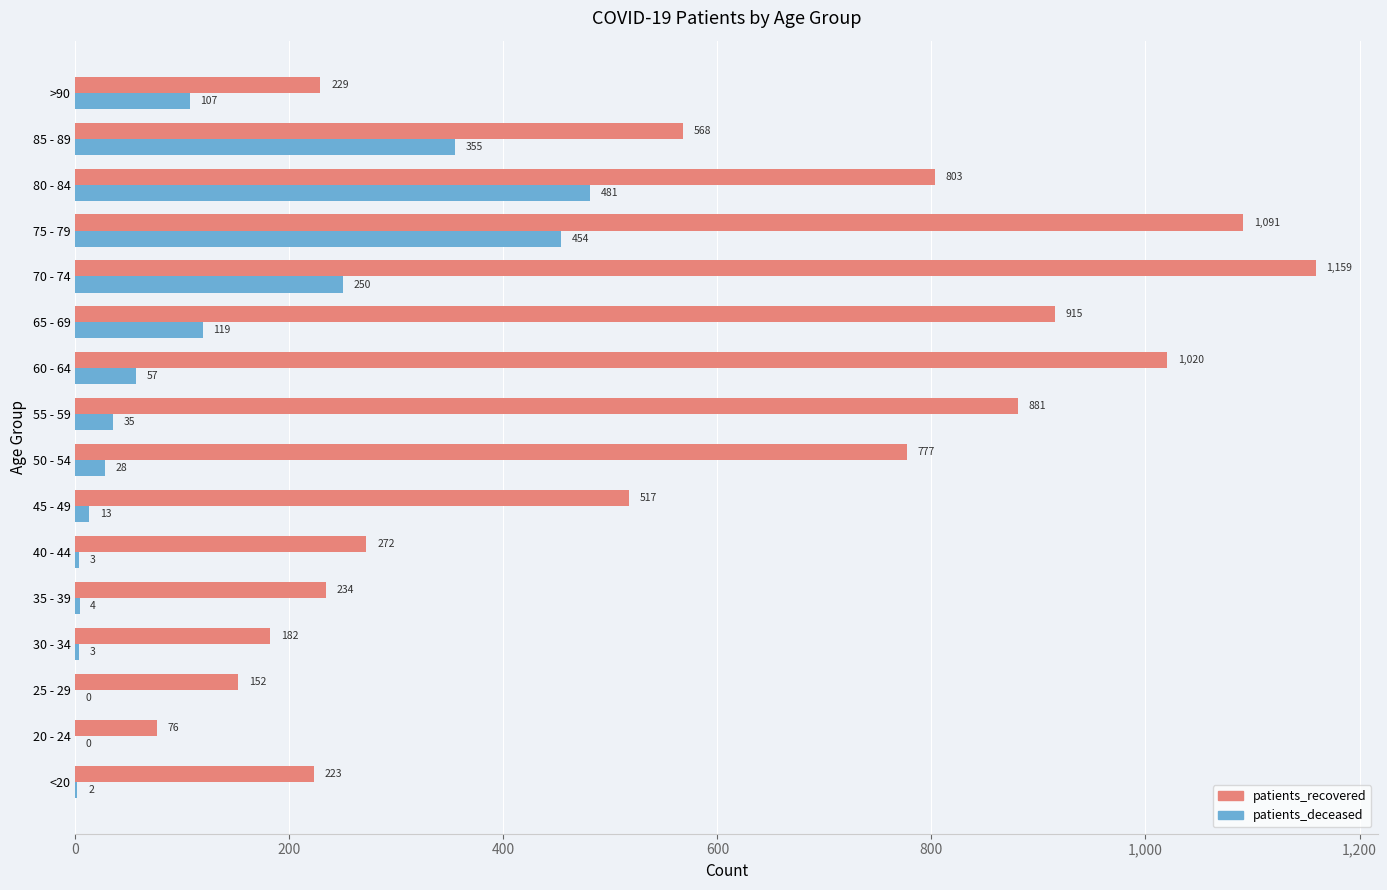

The value of patients_recovered at 45 - 49 is 517. True or false?

True